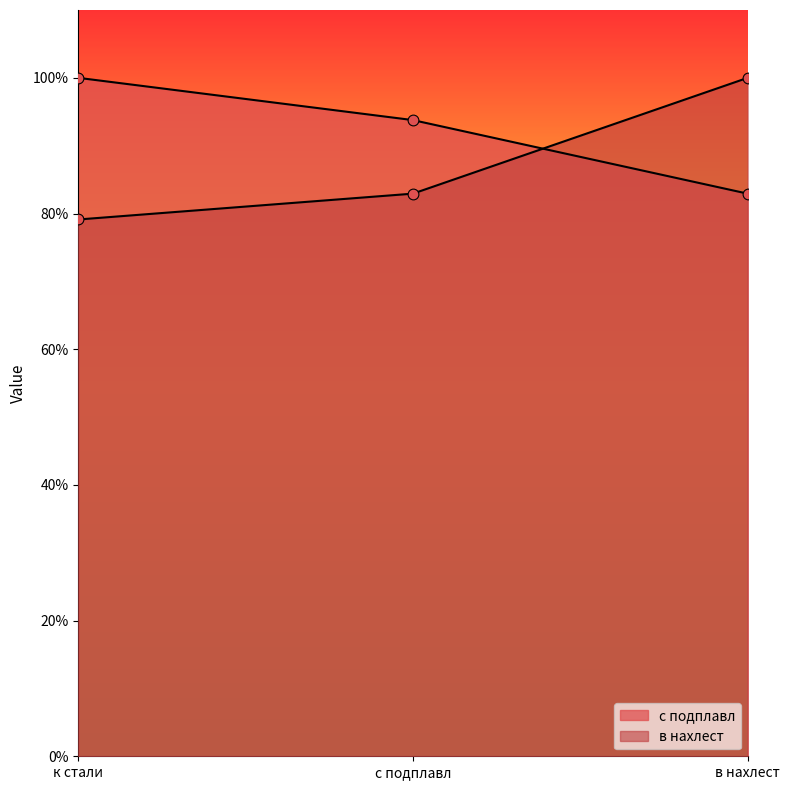

At how many categories does at least one series exceed 0?

3